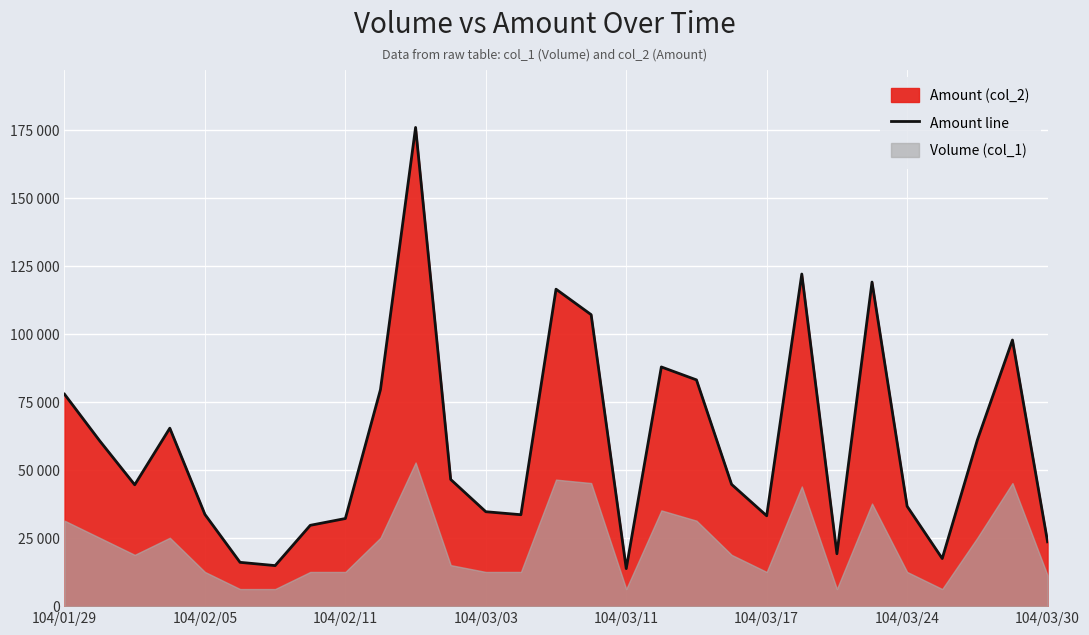

How many data points are above 44750?

14